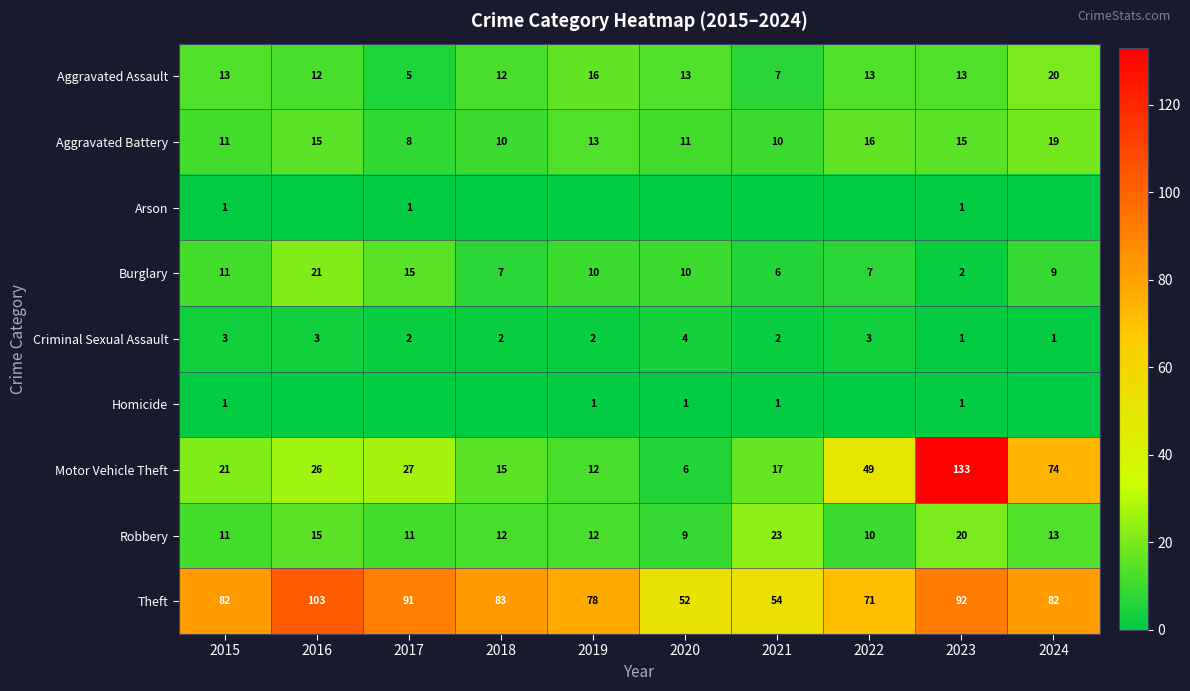

The value of Criminal Sexual Assault at 2024 is 1. True or false?

True